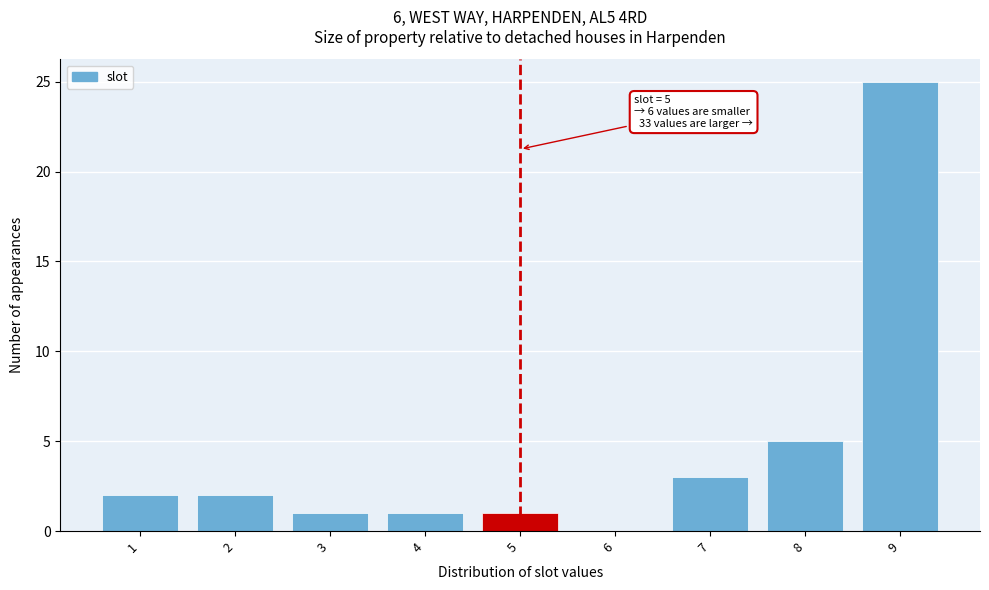

Over which range of the x-axis is the bar tallest?

8.5 to 9.5